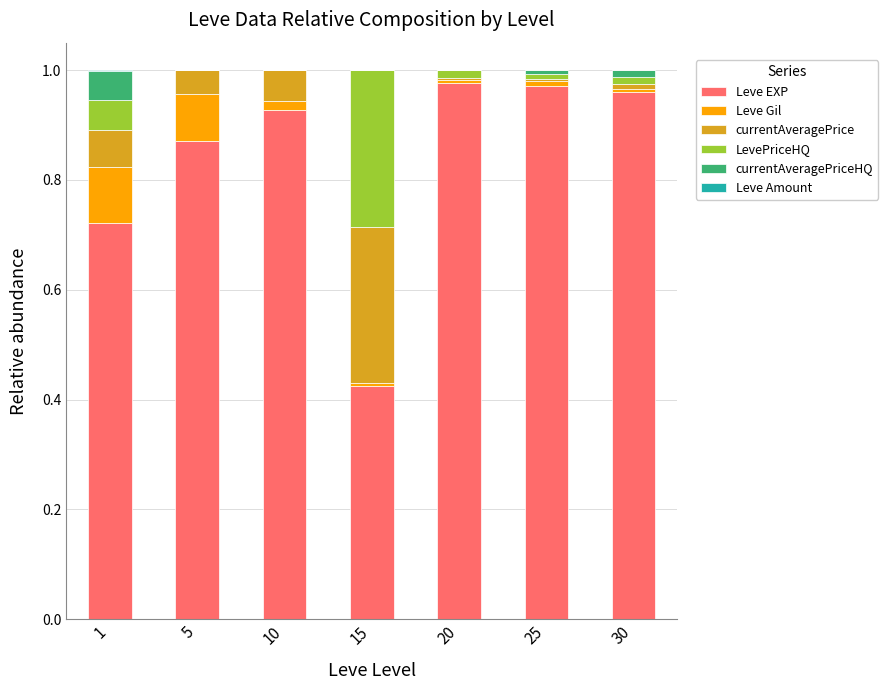

At which category is the sum across all series the highest?

1